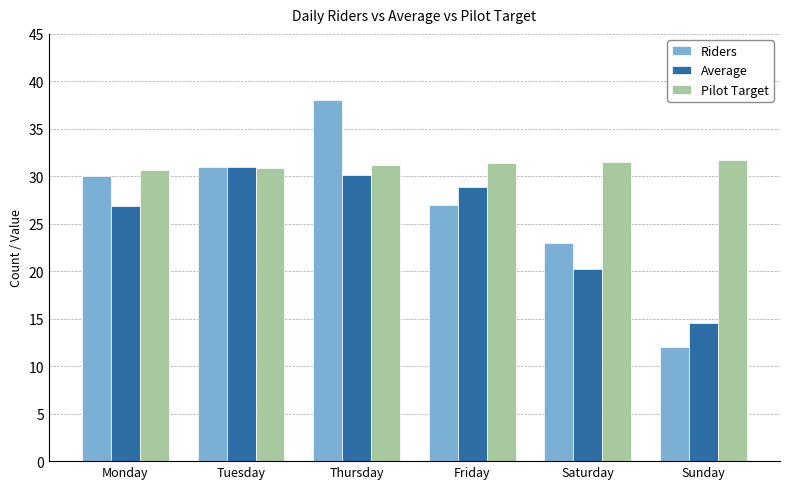

Which series has the largest range (max minus min)?

Riders